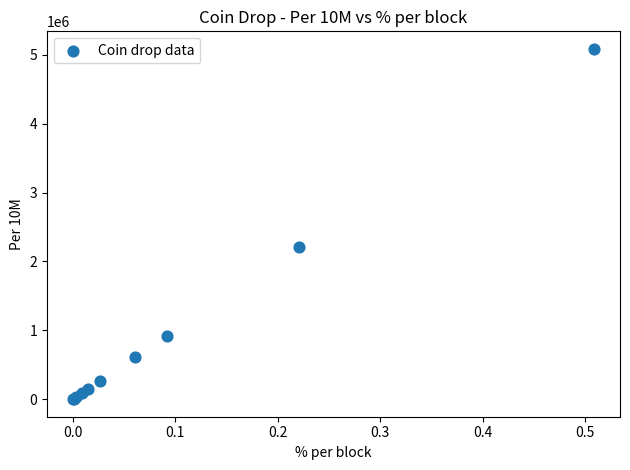

What Y value in the scatter plot is closest to 2542800?

2210000